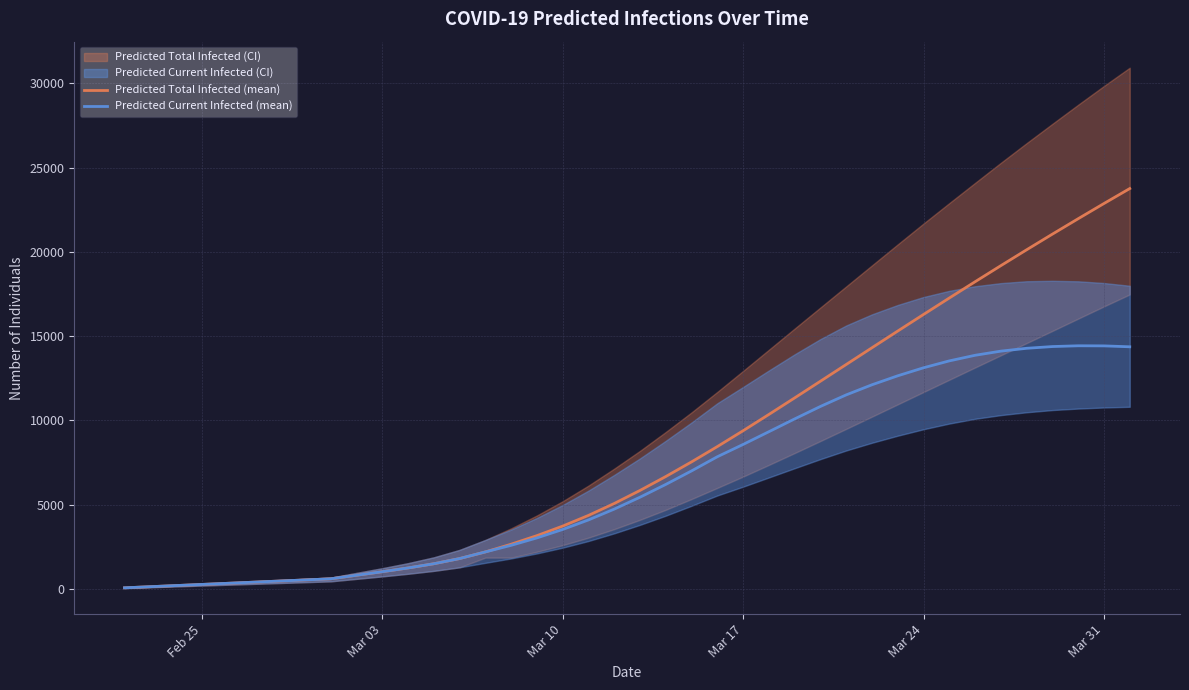

What is the highest value of the Predicted Total Infected (mean) series?

23763